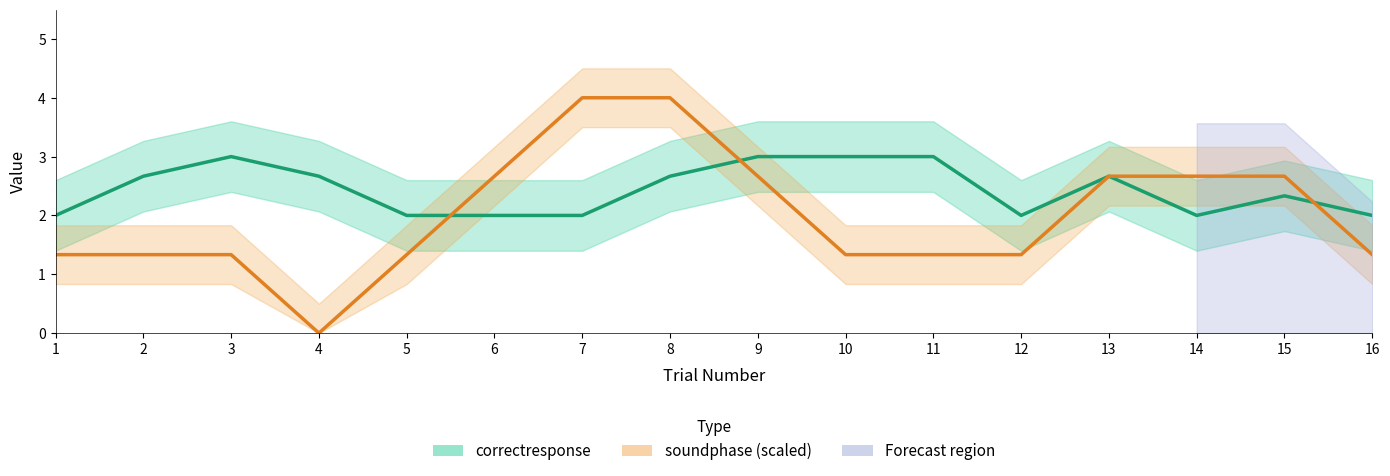

List the series in order of their peak value, lowest first.

correctresponse, soundphase (scaled)